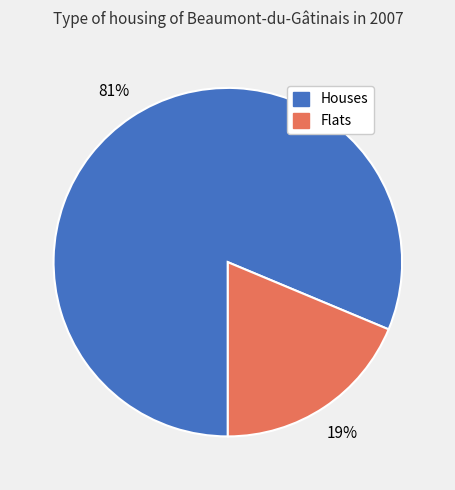

To the nearest percent, what is the average slice percentage?

50%